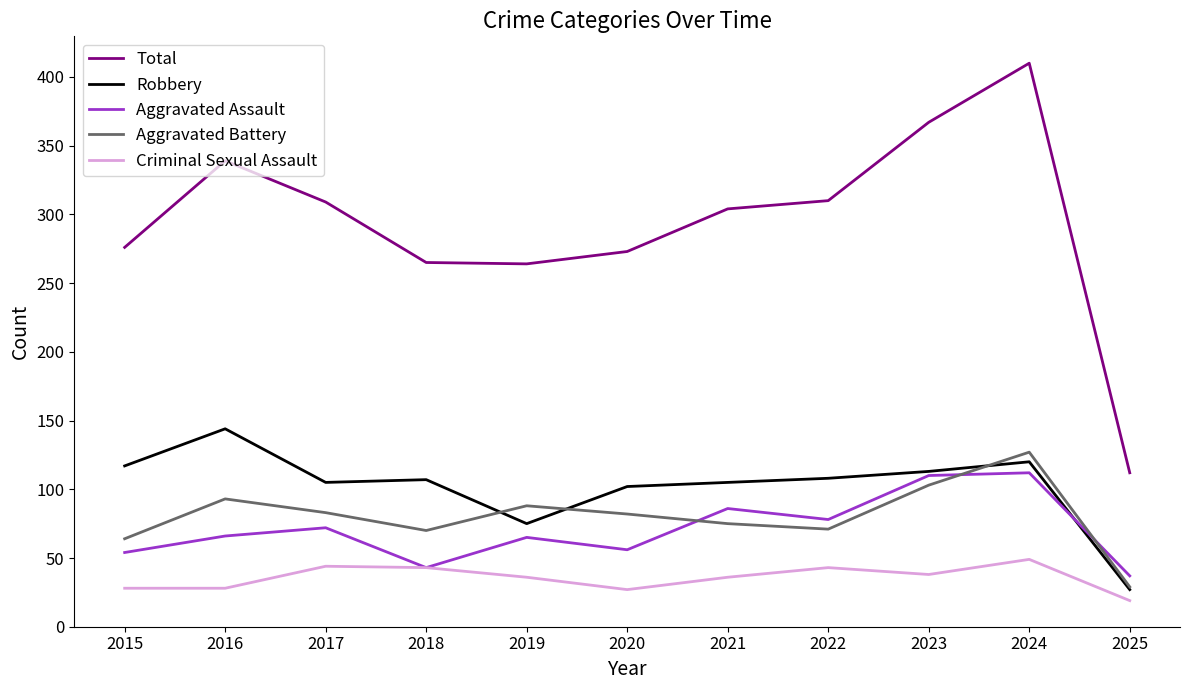

What is the total value across all series at 2020?

540